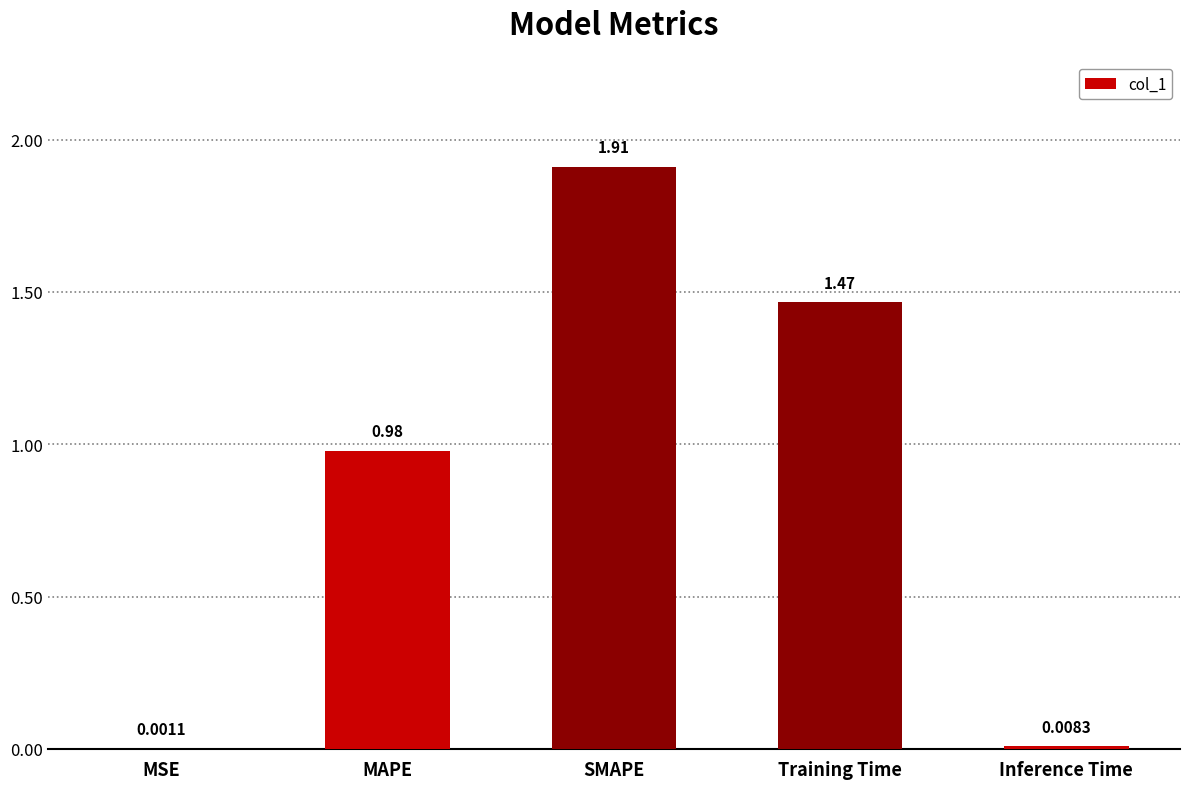

Which category has the highest value across all series?

SMAPE